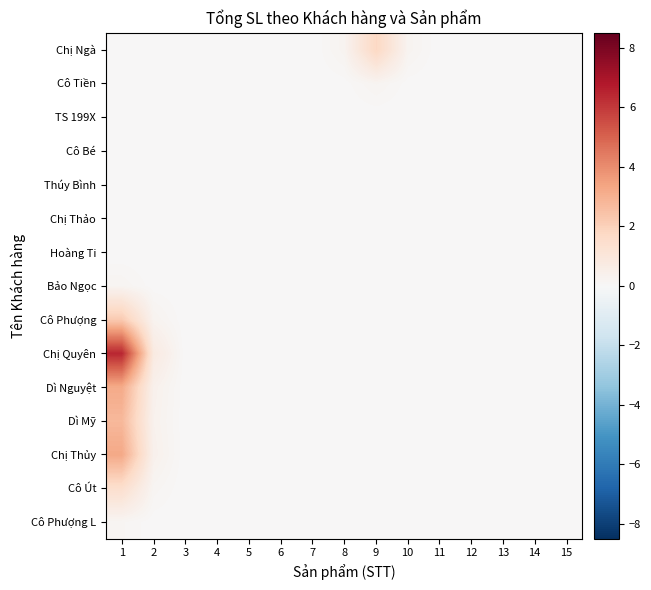

At 13, list the series in order from largest to smallest.

Chị Ngà, Cô Tiền, TS 199X, Cô Bé, Thúy Bình, Chị Thảo, Hoàng Ti, Bảo Ngọc, Cô Phượng, Chị Quyên, Dì Nguyệt, Dì Mỹ, Chị Thủy, Cô Út, Cô Phượng L